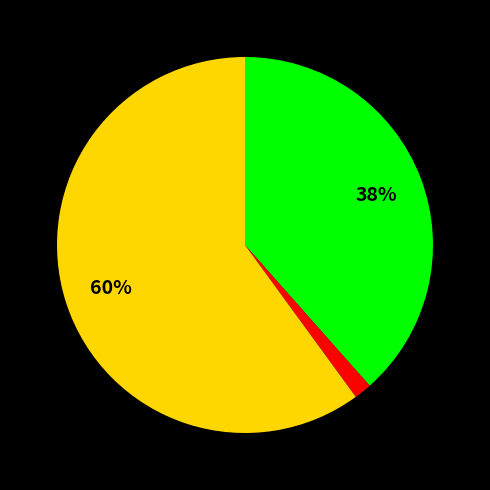

To the nearest percent, what is the average slice percentage?

33%